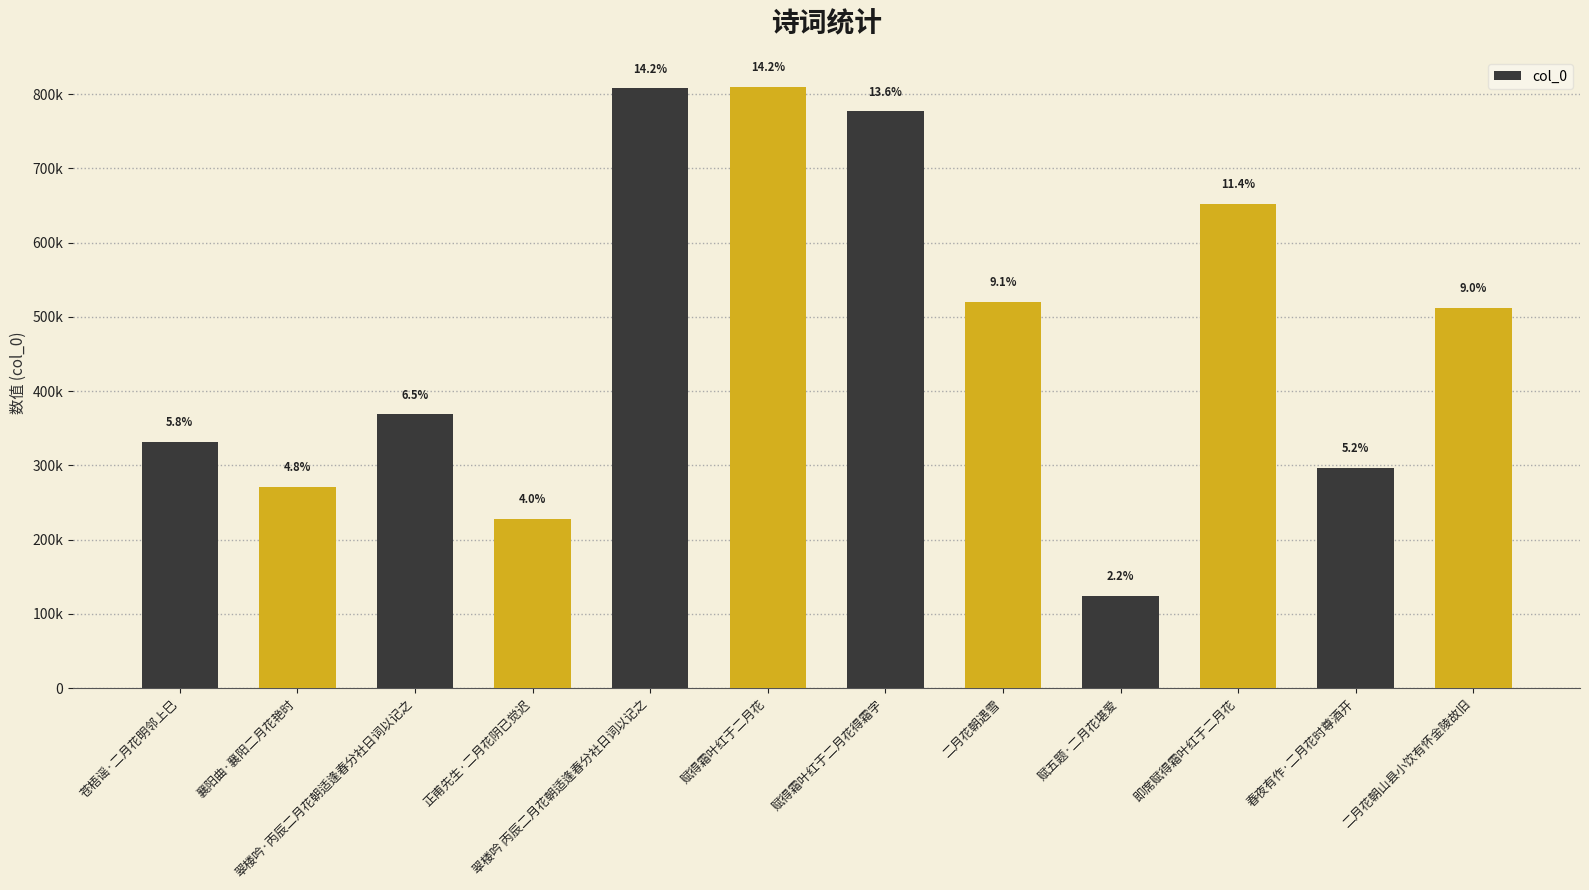

What is the difference between the values at 翠楼吟·丙辰二月花朝适逢春分社日词以记之 and 襄阳曲·襄阳二月花艳时?

97874